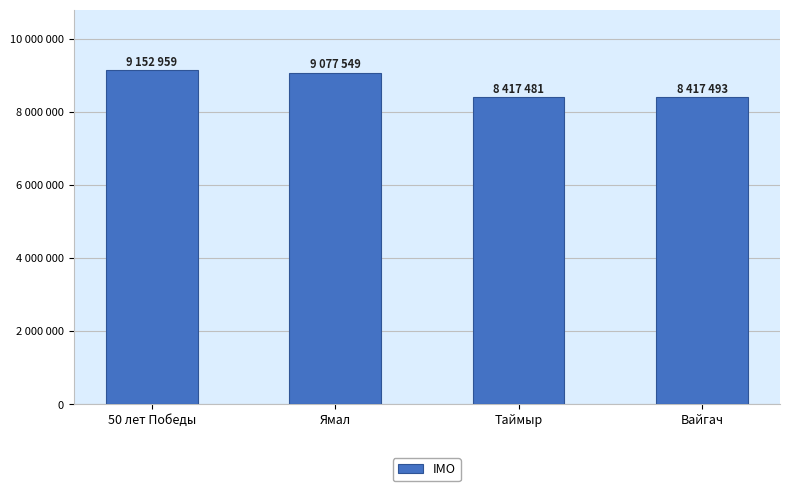

Does the chart contain any negative values?

No